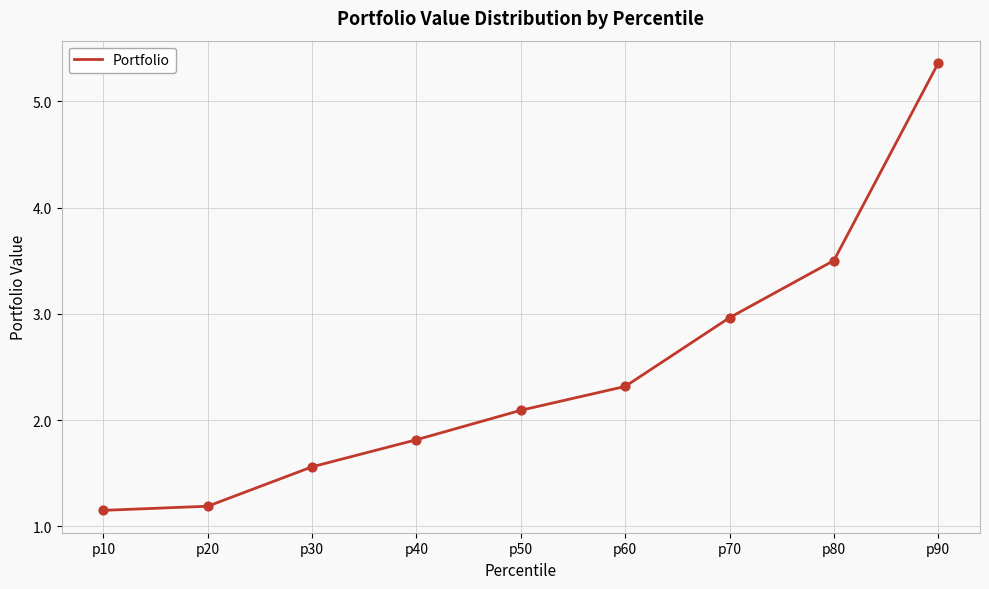

Between p70 and p90, which is larger?

p90